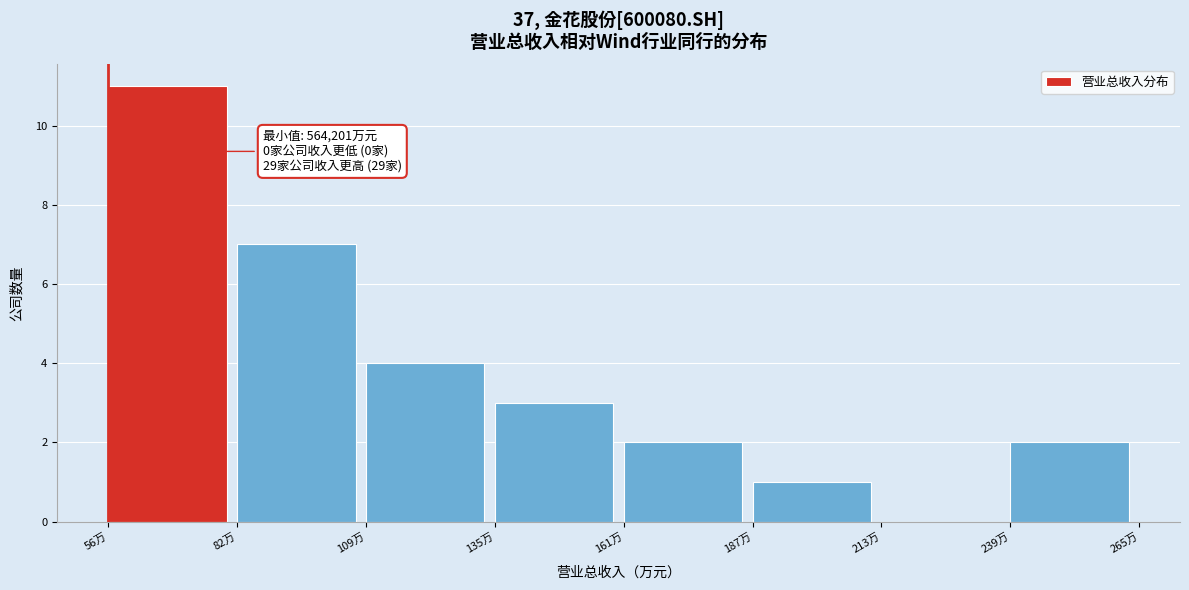

Reading left to right, transcribe all the data shown in this chart.

56万=11	82万=7	109万=4	135万=3	161万=2	187万=1	213万=0	239万=2